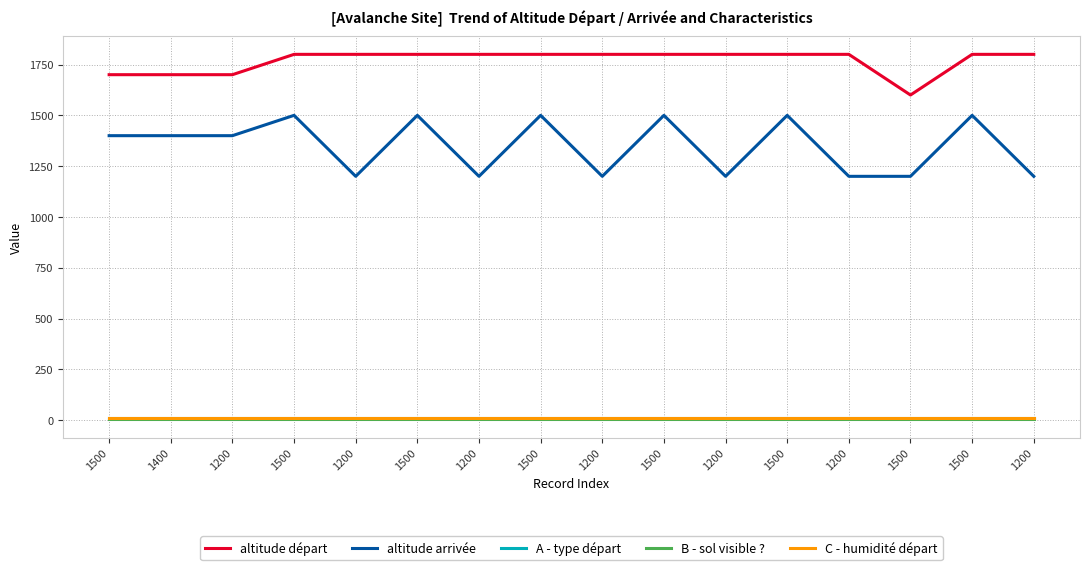

Is it true that altitude départ equals 548 at 1200?

False